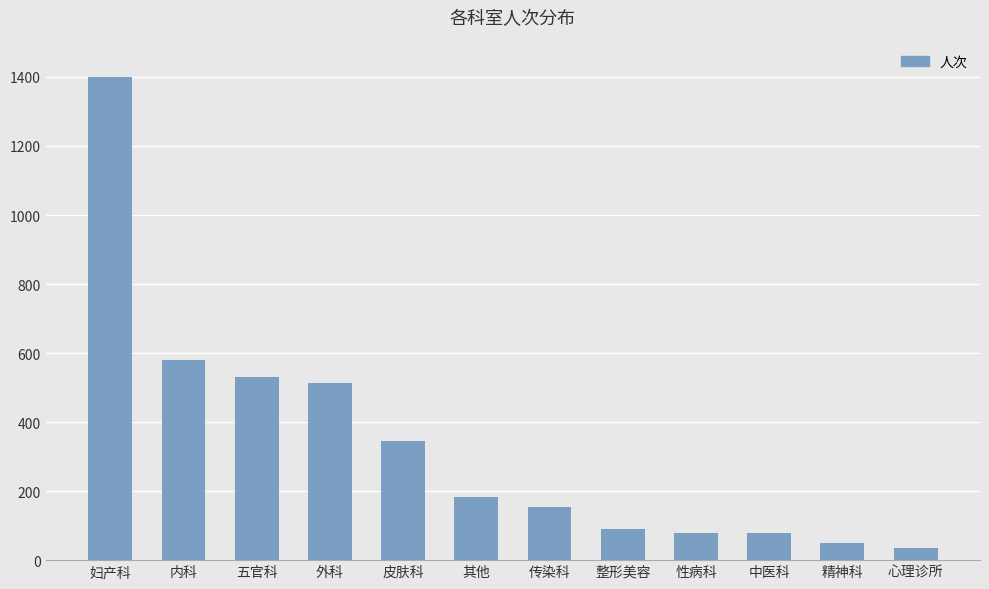

The chart shows a value of 352 at 外科. True or false?

False